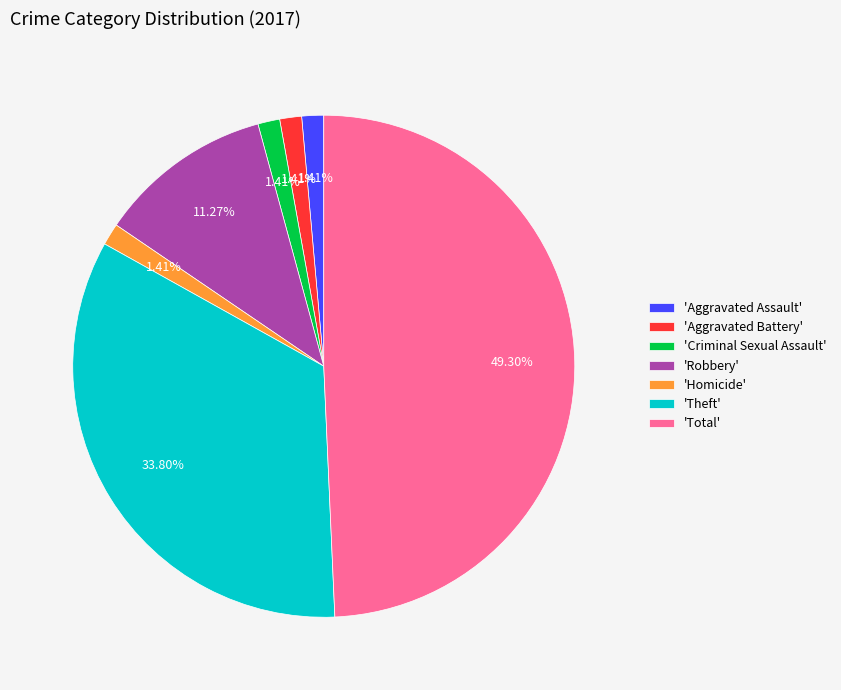

How many slices are in this pie chart?

7